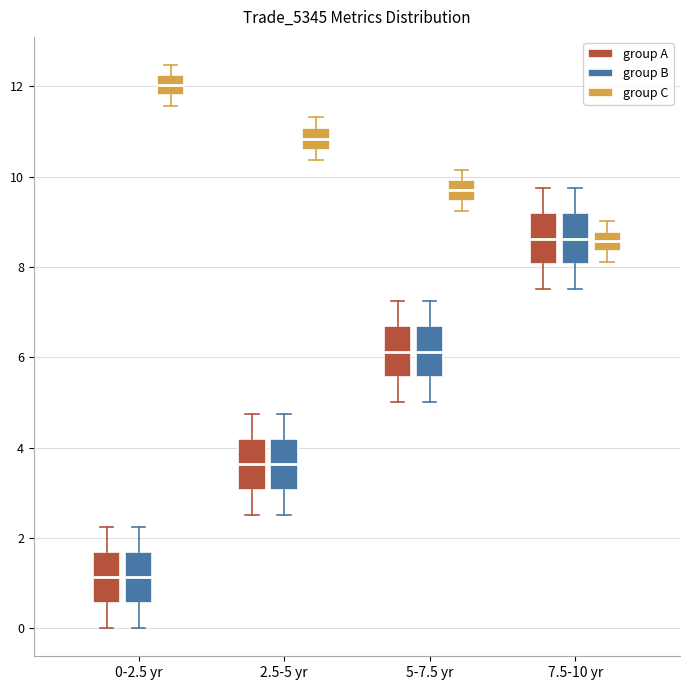

Where does the lower whisker of the box for 0-2.5 yr (group B) end on the y-axis? The values are not printed on the chart, so give them approximately, as read against the axis.

0.0